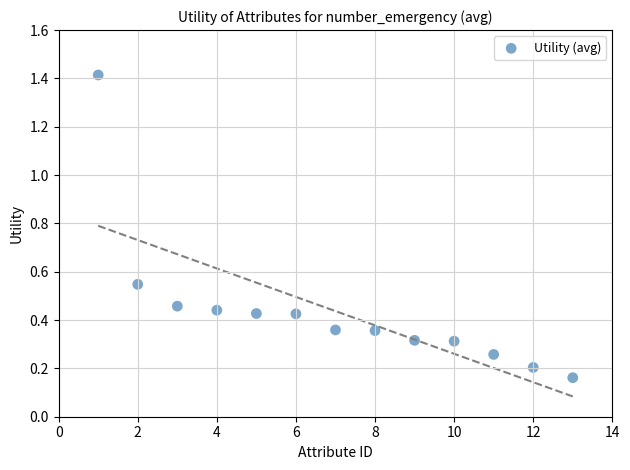

What is the range of X values (max minus min)?

12.0